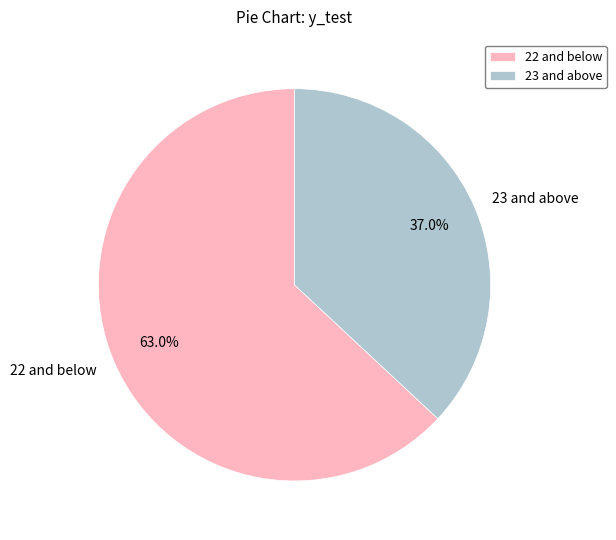

Rank the categories by value from highest to lowest.

22 and below, 23 and above